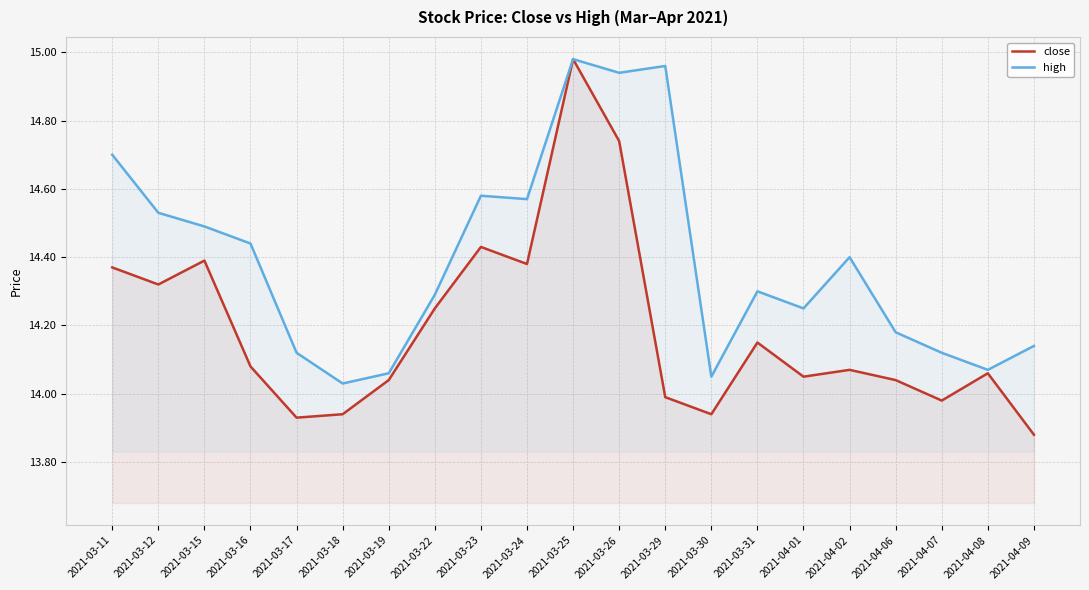

Which label corresponds to the smallest value in the chart?

2021-04-09